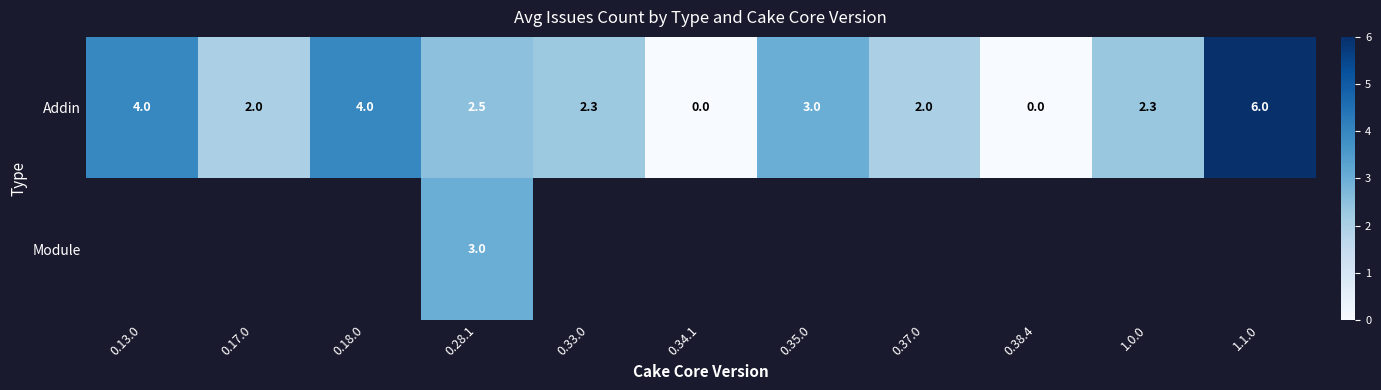

The Addin series shows 6.8 at 0.18.0. True or false?

False